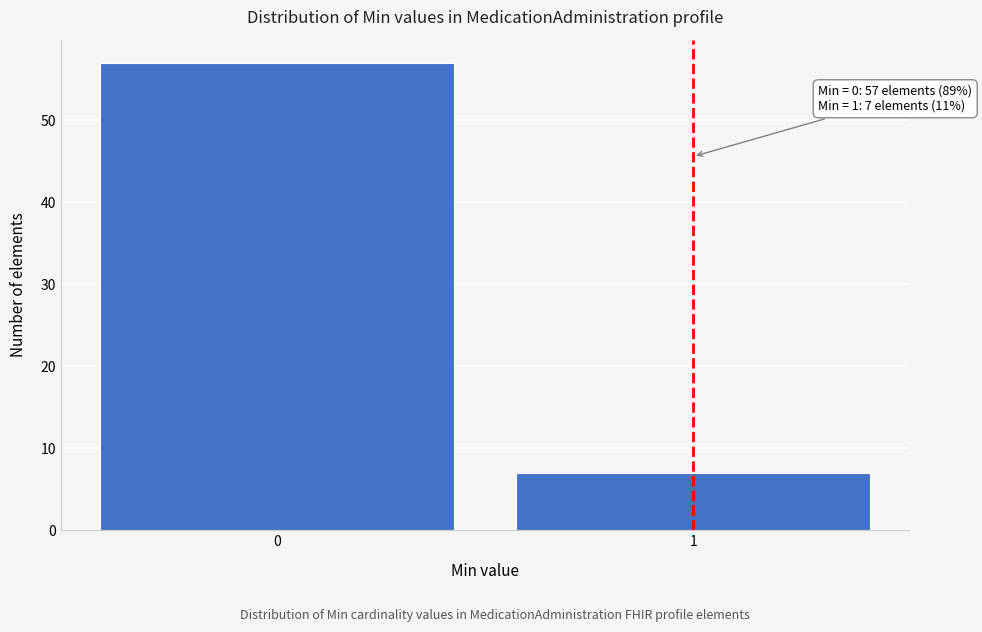

Reading left to right, what are all the values shown in this chart?

57	7